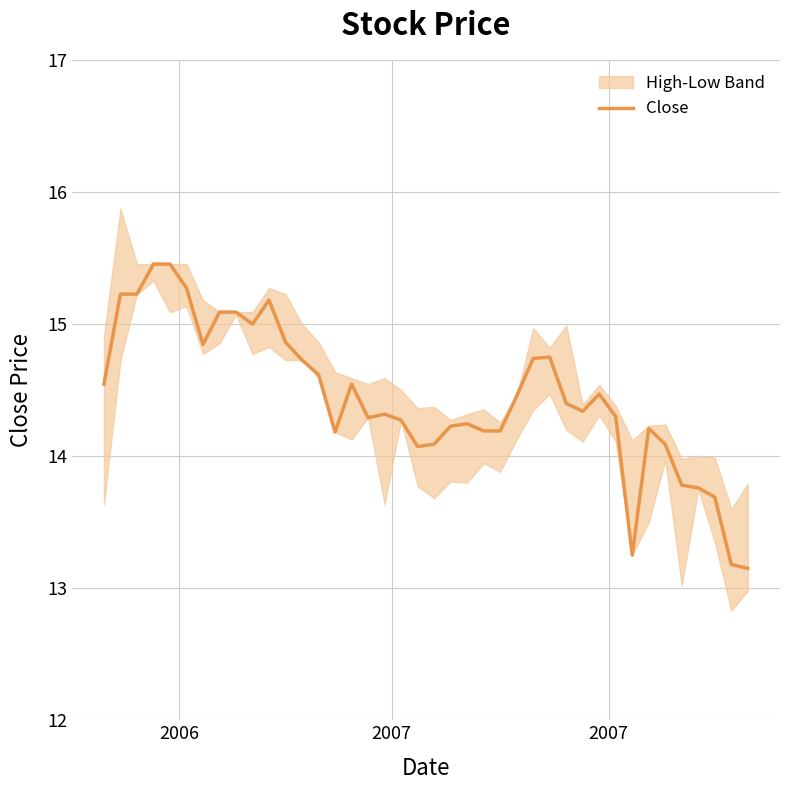

What is the minimum value shown in the chart?

13.2